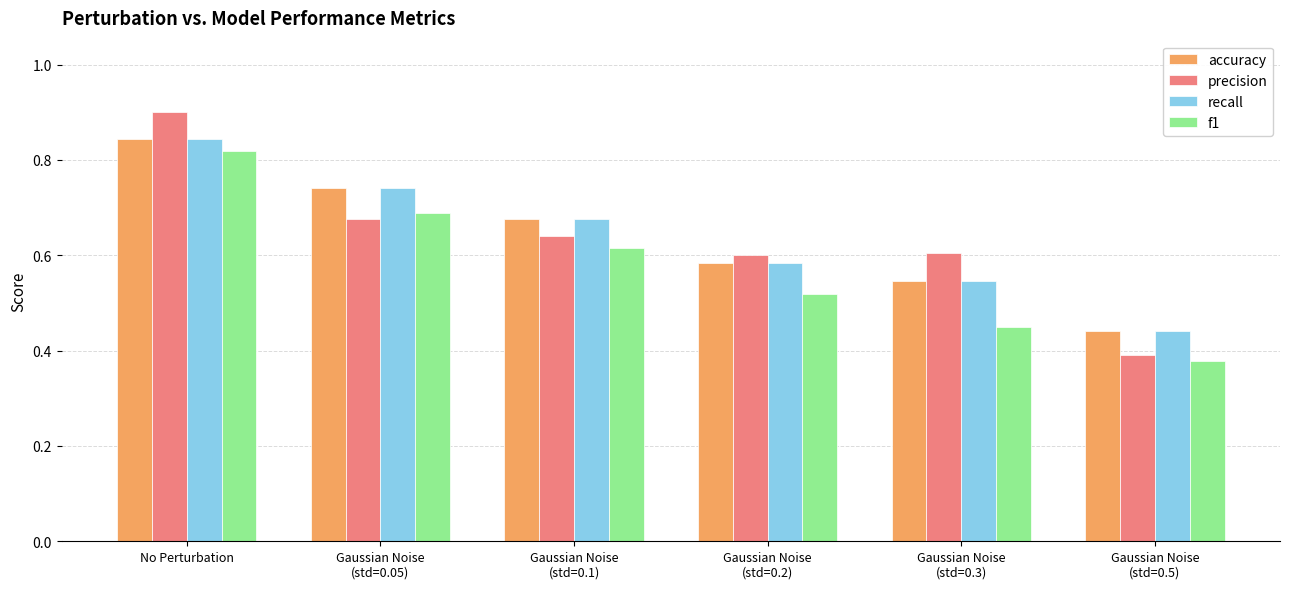

At how many categories does at least one series exceed 0?

6